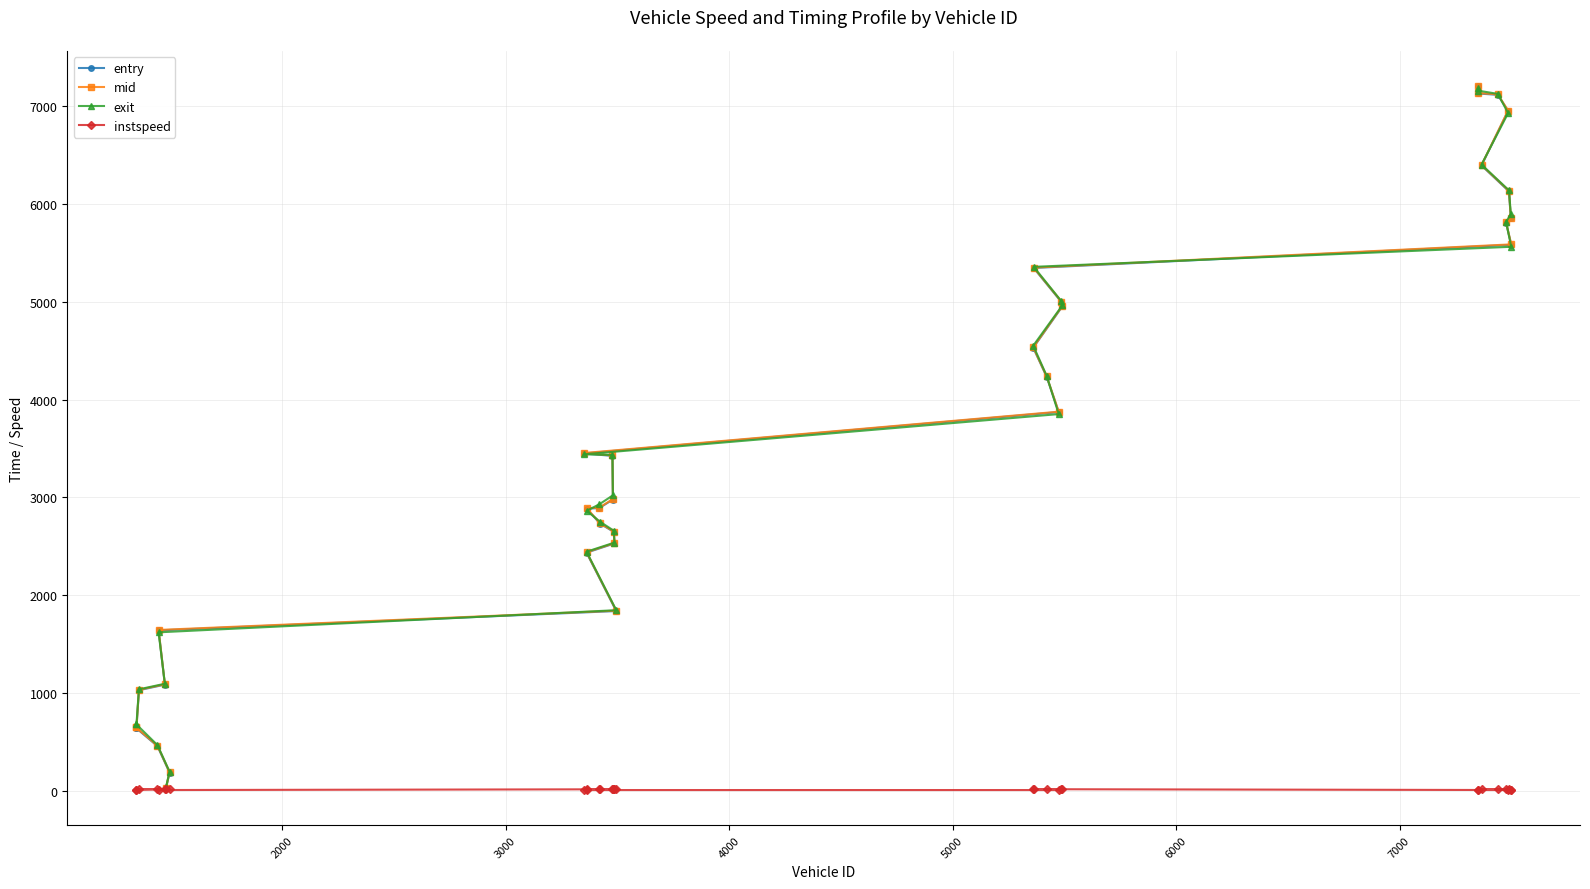

At how many categories does at least one series exceed 351?

31